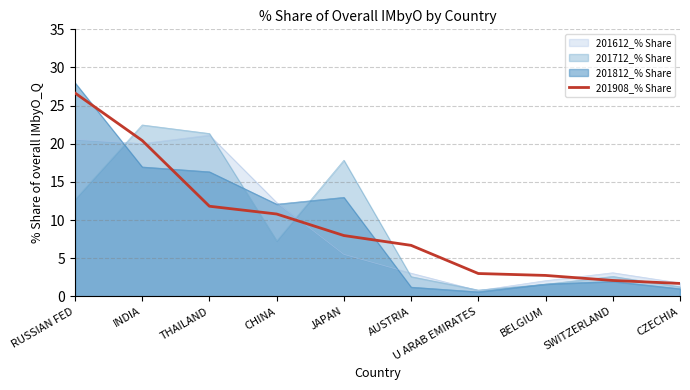

True or false: the data shows 3.0 at U ARAB EMIRATES.

True